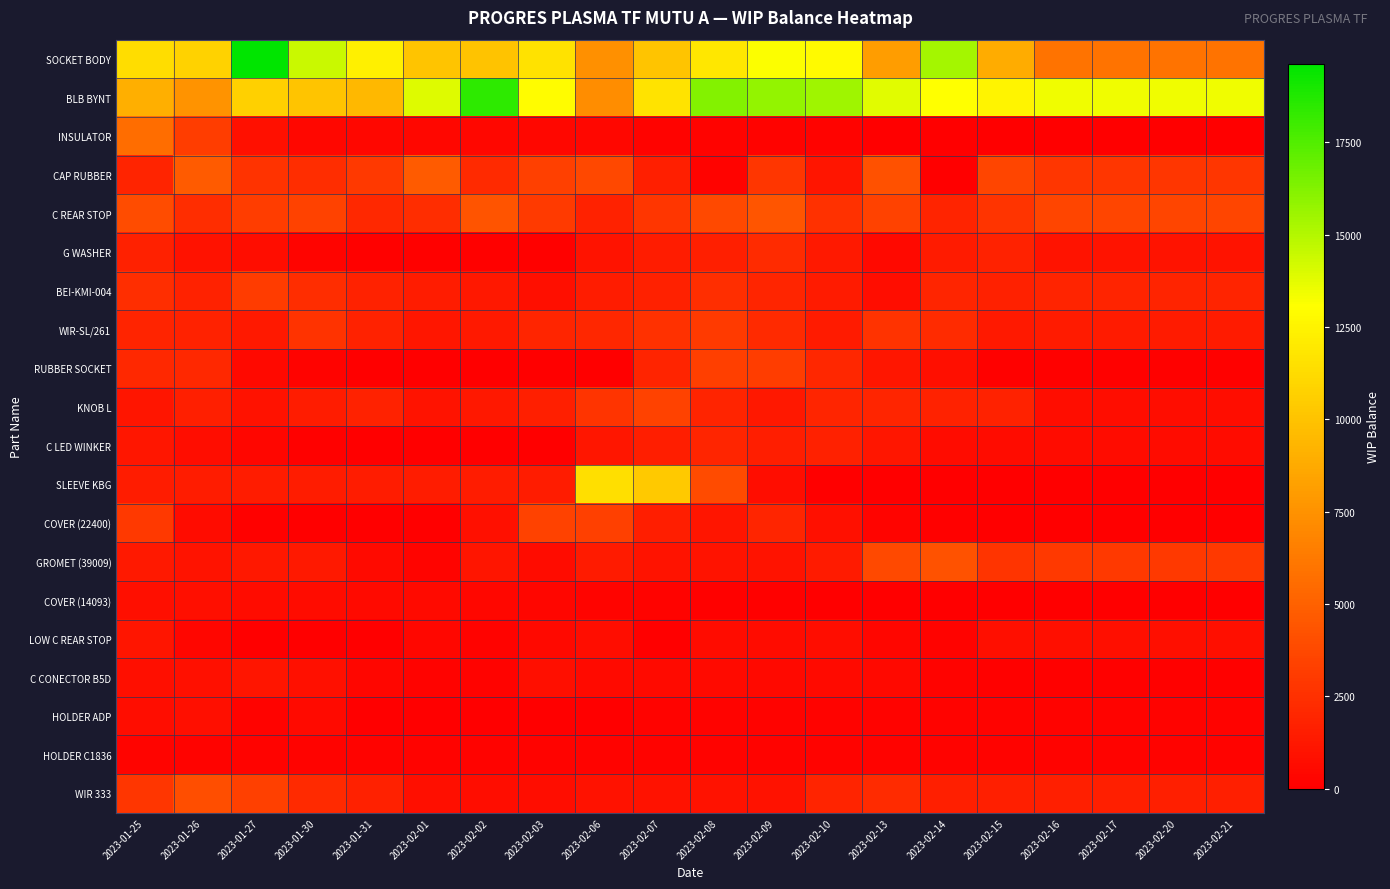

Which category has the lowest value across all series?

2023-02-13